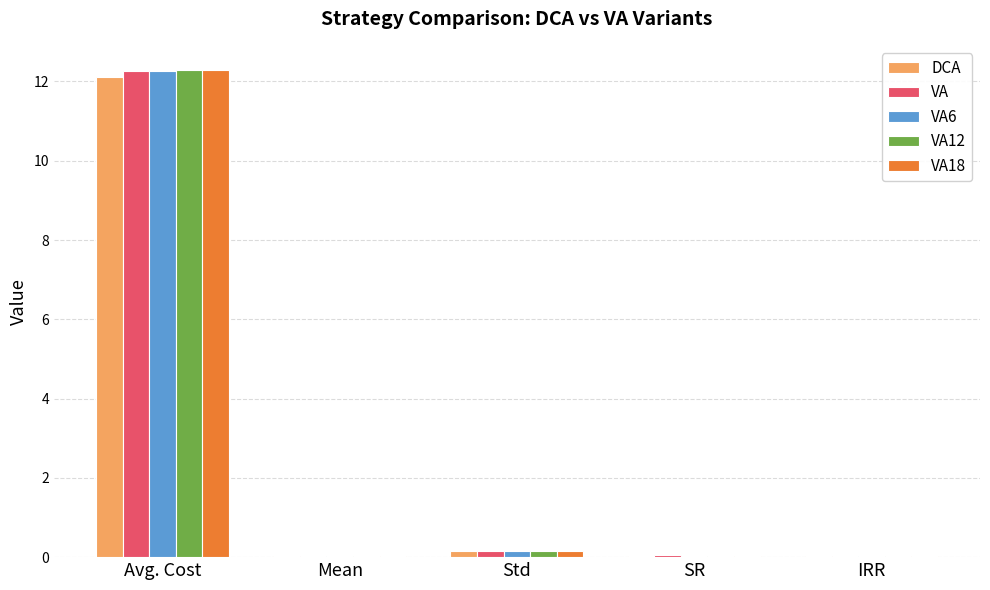

What is the maximum value for VA18?

12.3